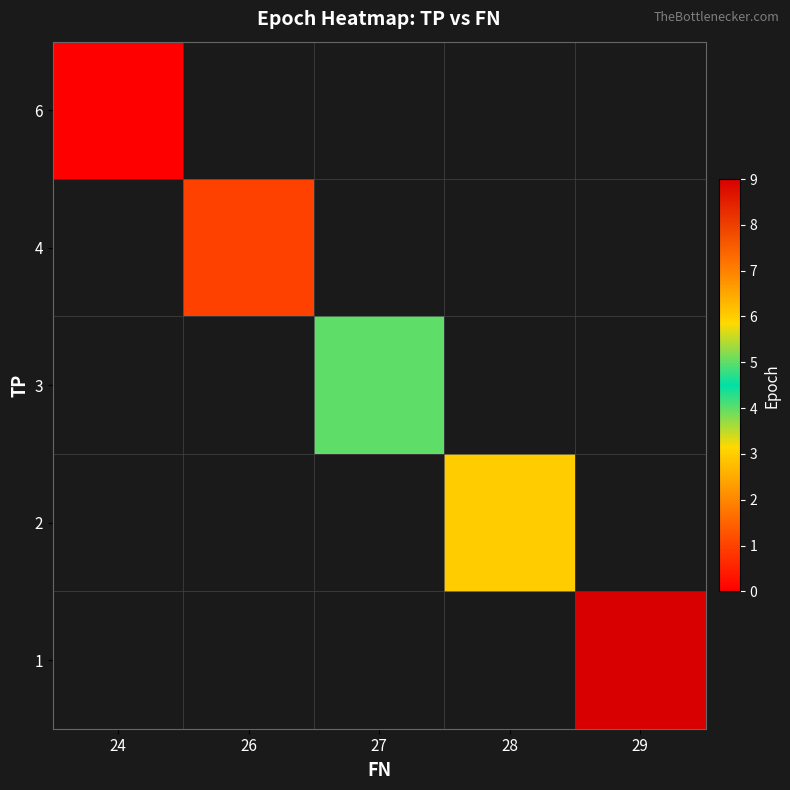

Is the value of 3 at 29 greater than the value of 1 at 29?

No